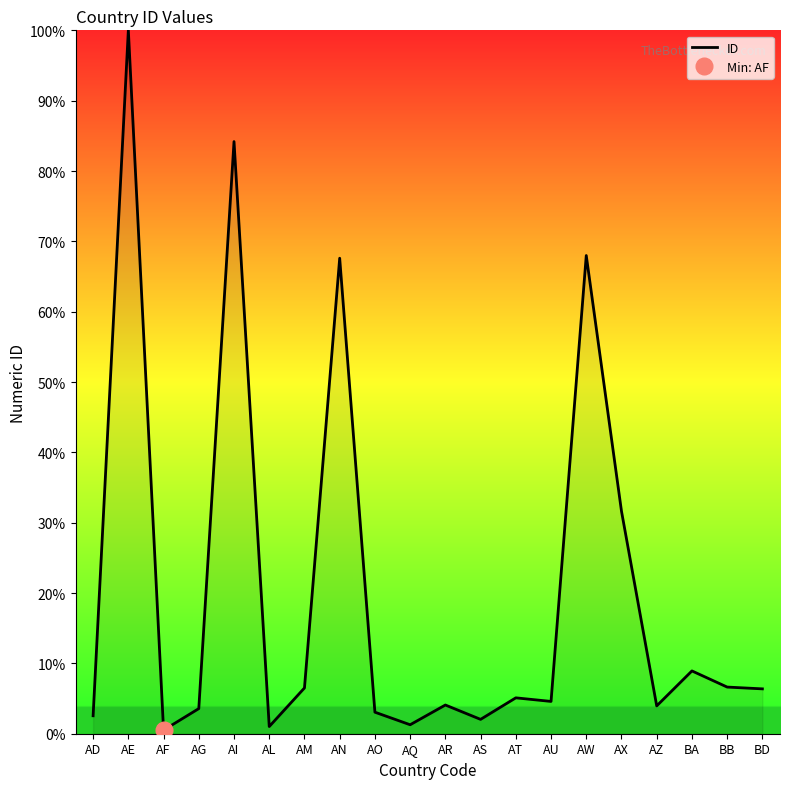

What position from the right is AL?

15